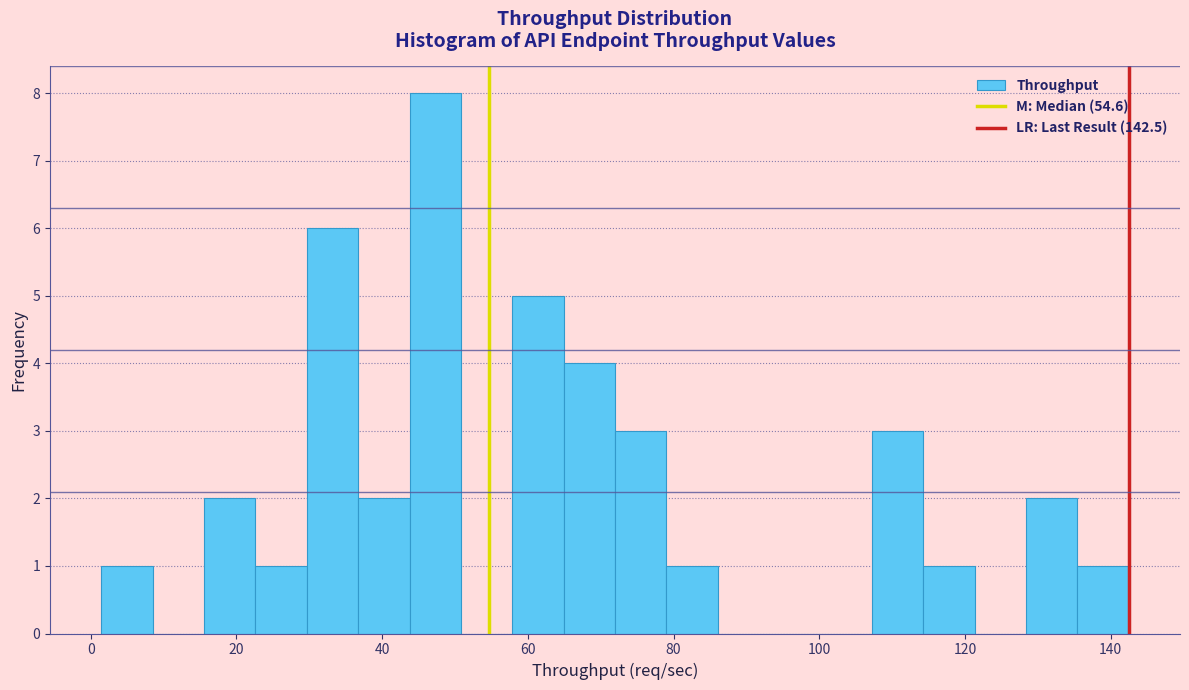

Read against the x-axis, roughly where is the centre of the tallest bar?

48